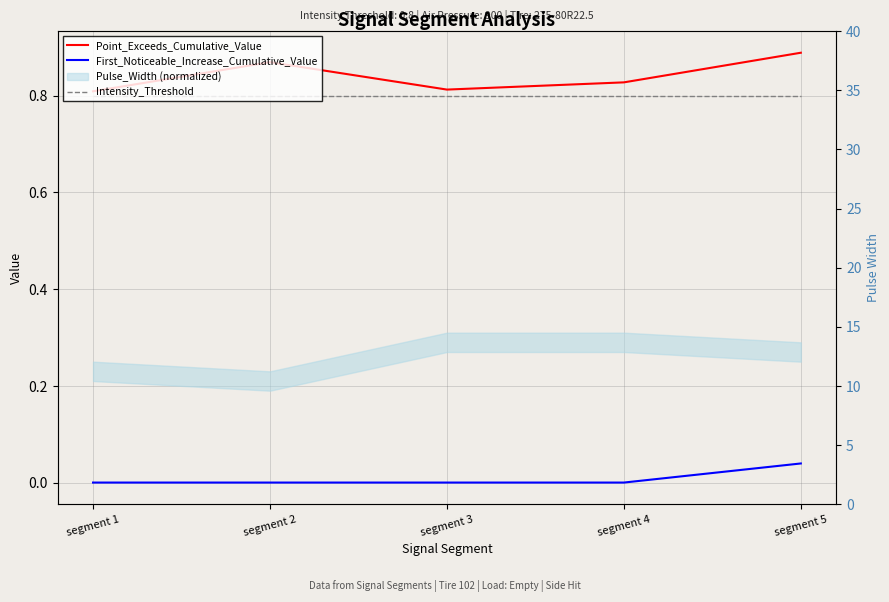

At which label does Intensity_Threshold reach its minimum?

segment 1